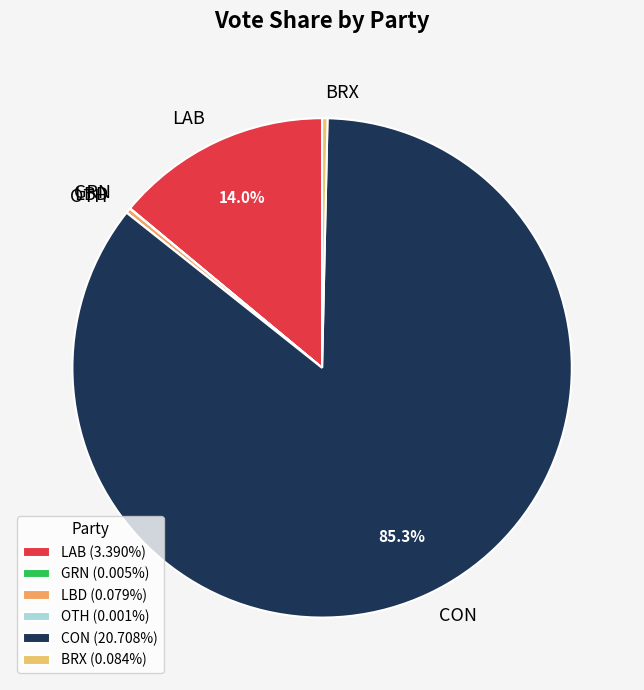

Which slice is the largest?

CON